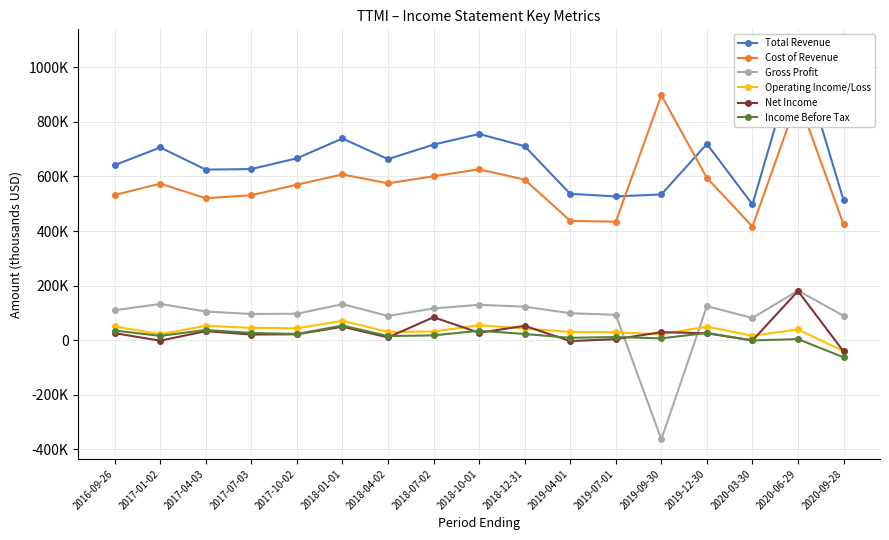

Count the number of data series in this chart.

6